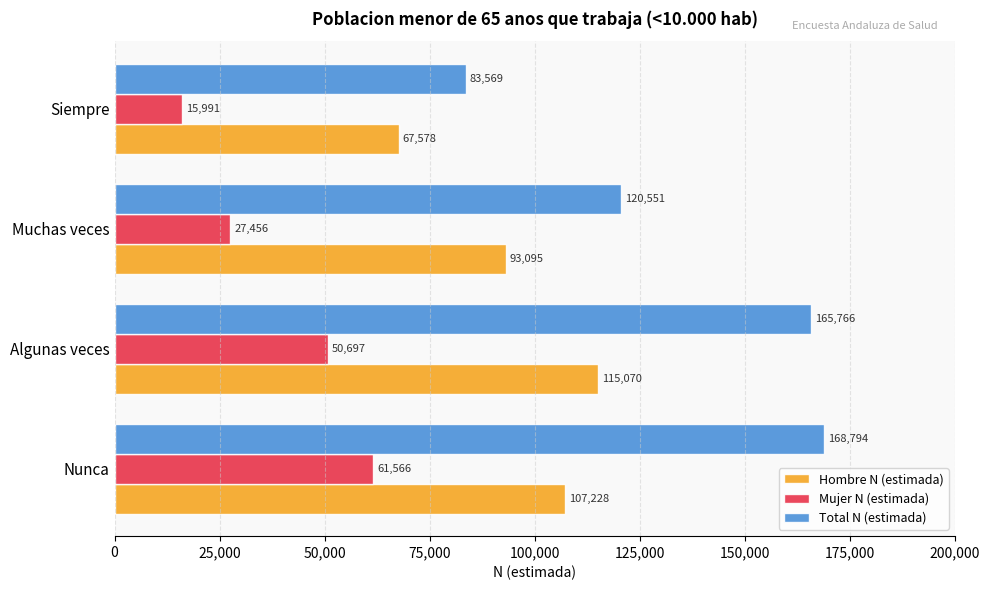

How many values in the Total N (estimada) series are below 165766?

2